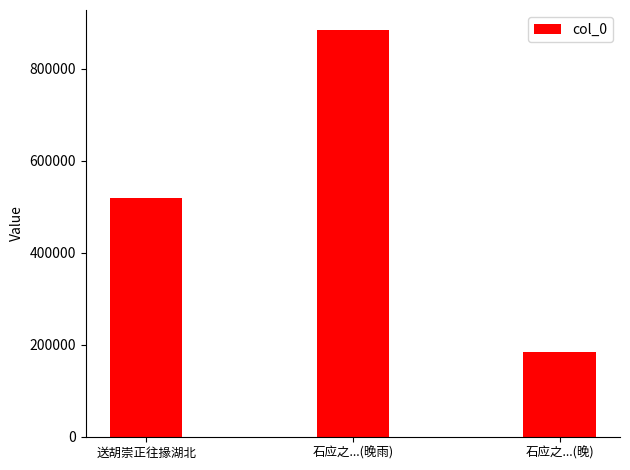

Rank the categories by value from highest to lowest.

石应之...(晚雨), 送胡崇正往掾湖北, 石应之...(晚)